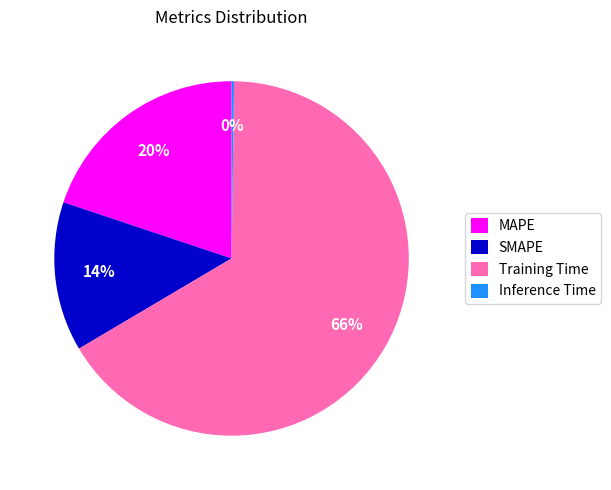

To the nearest percent, what is the average slice percentage?

25%